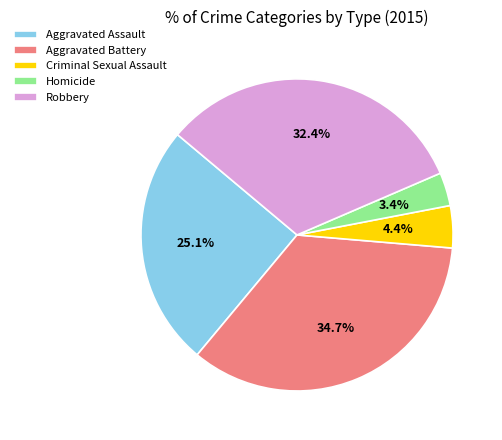

Which category has the biggest portion of the pie?

Aggravated Battery